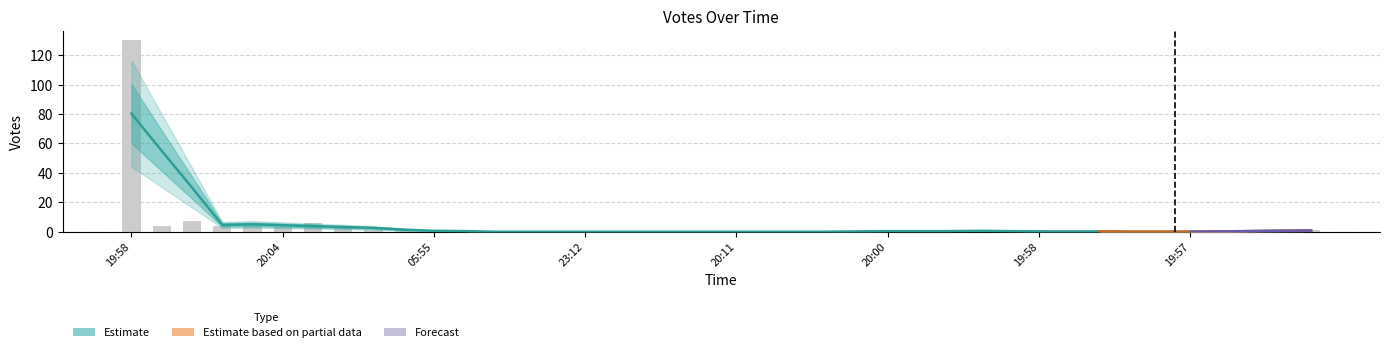

Are the bars horizontal?

No